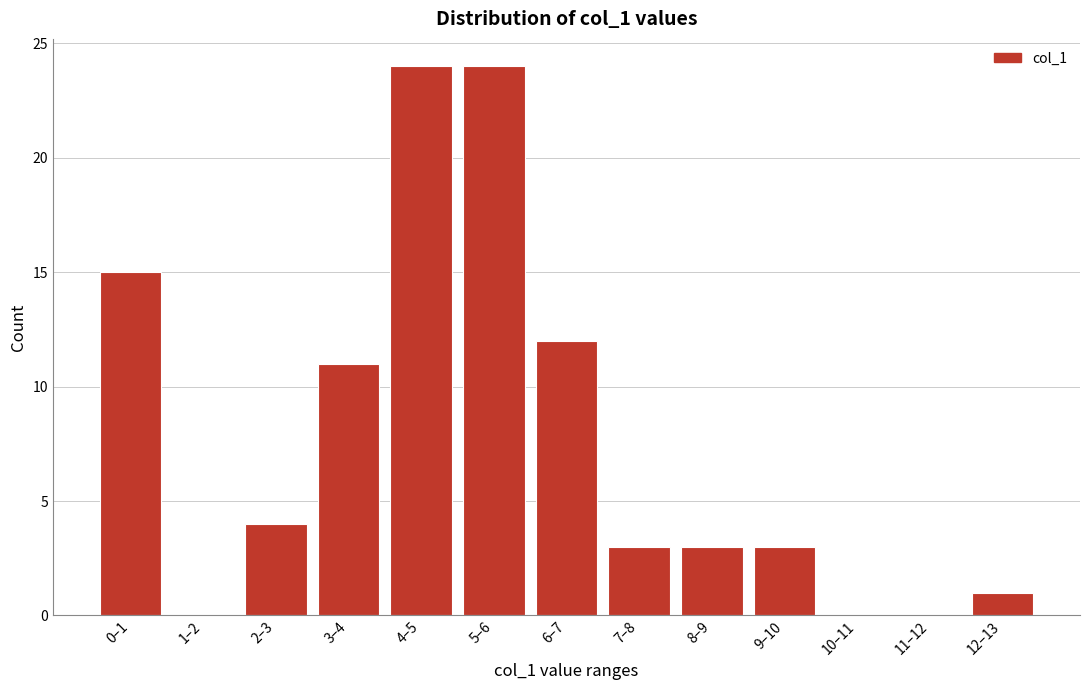

Reading left to right, extract all data points from this chart.

0–1=15	1–2=0	2–3=4	3–4=11	4–5=24	5–6=24	6–7=12	7–8=3	8–9=3	9–10=3	10–11=0	11–12=0	12–13=1